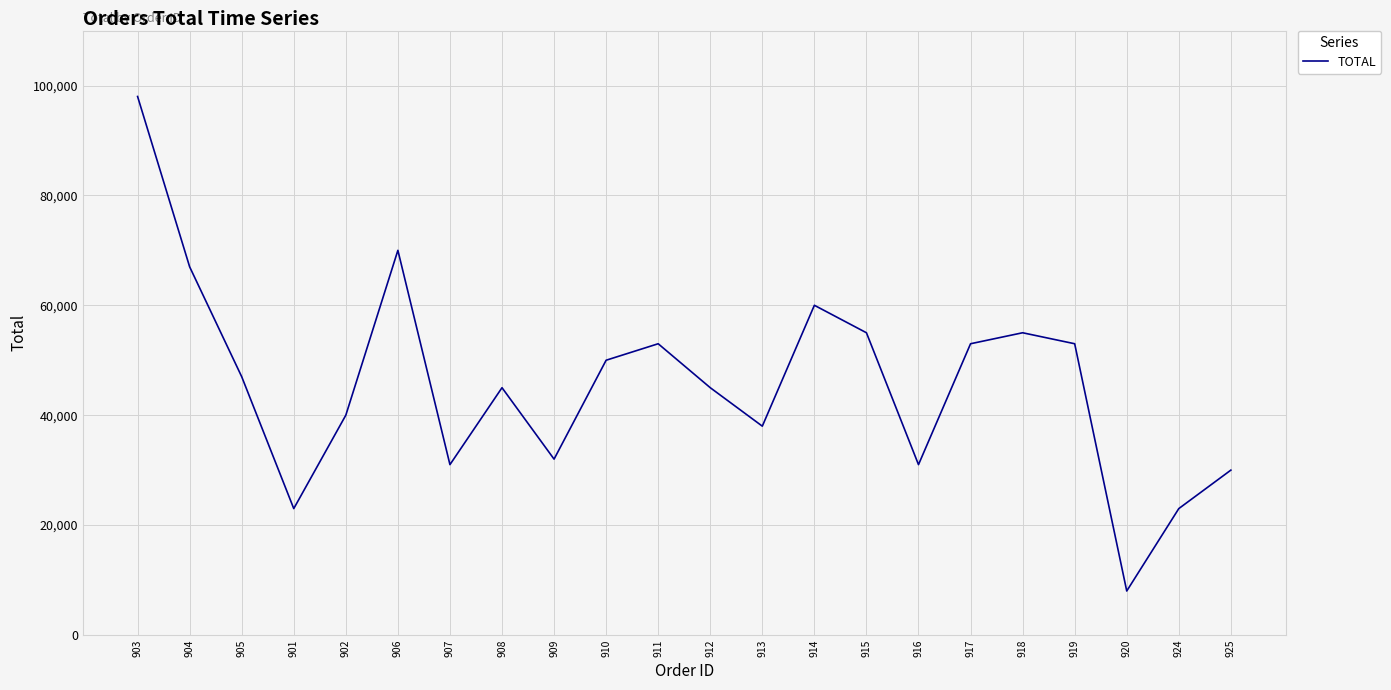

True or false: there are more than 1 points higher than both neighbors.

True